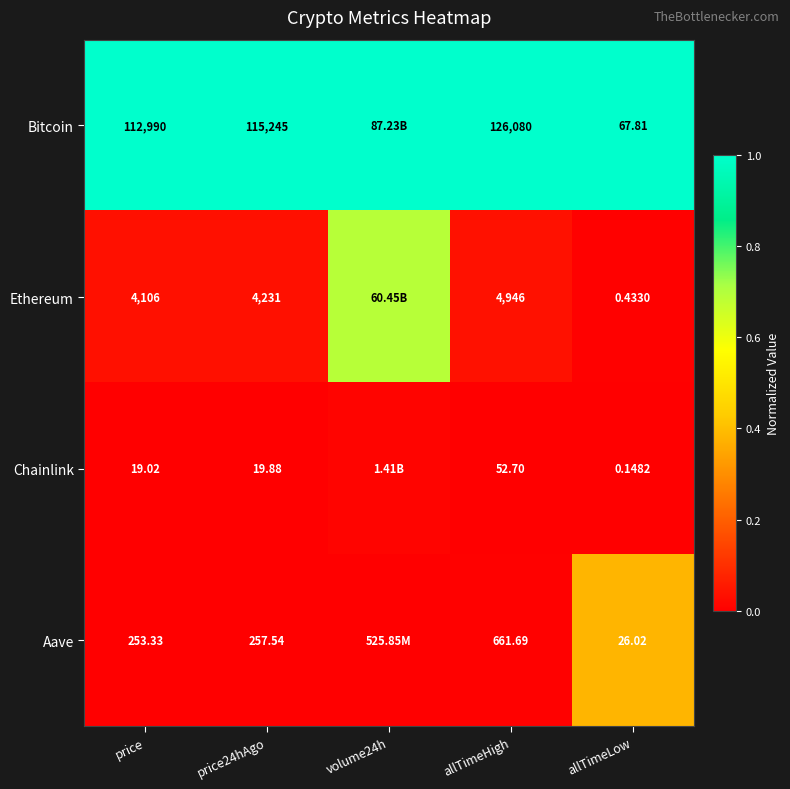

Between price24hAgo and allTimeLow, which series saw the biggest shift?

Bitcoin